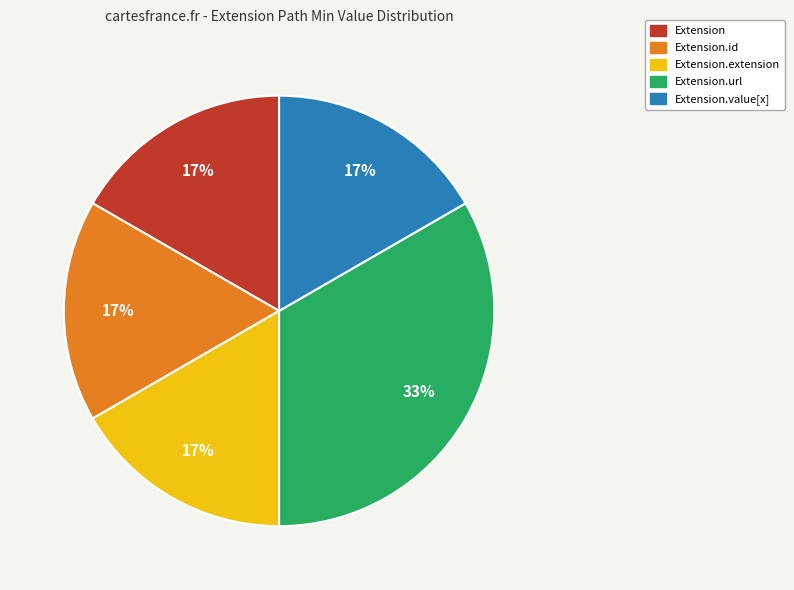

How many slices are in this pie chart?

5